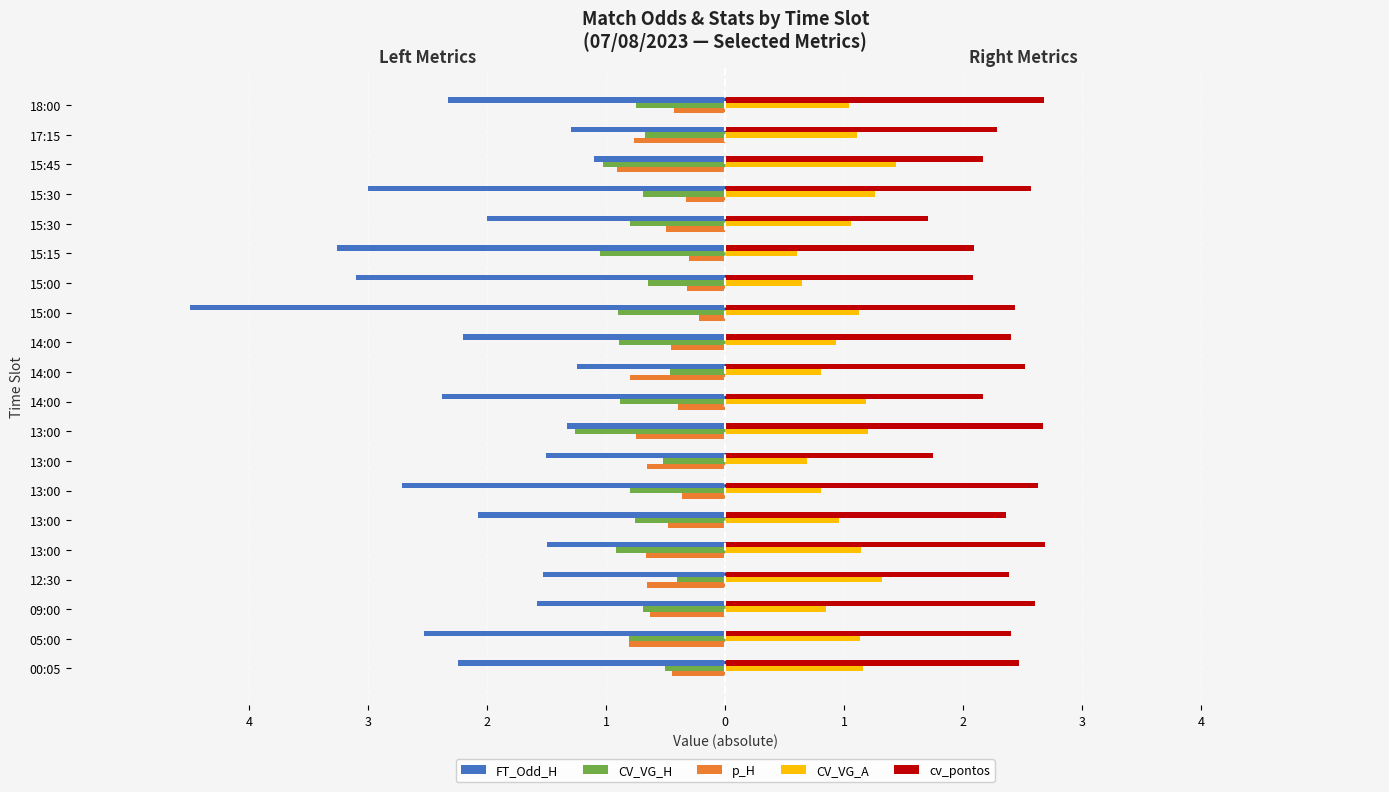

What are all the series names shown in the legend?

FT_Odd_H, CV_VG_H, p_H, CV_VG_A, cv_pontos